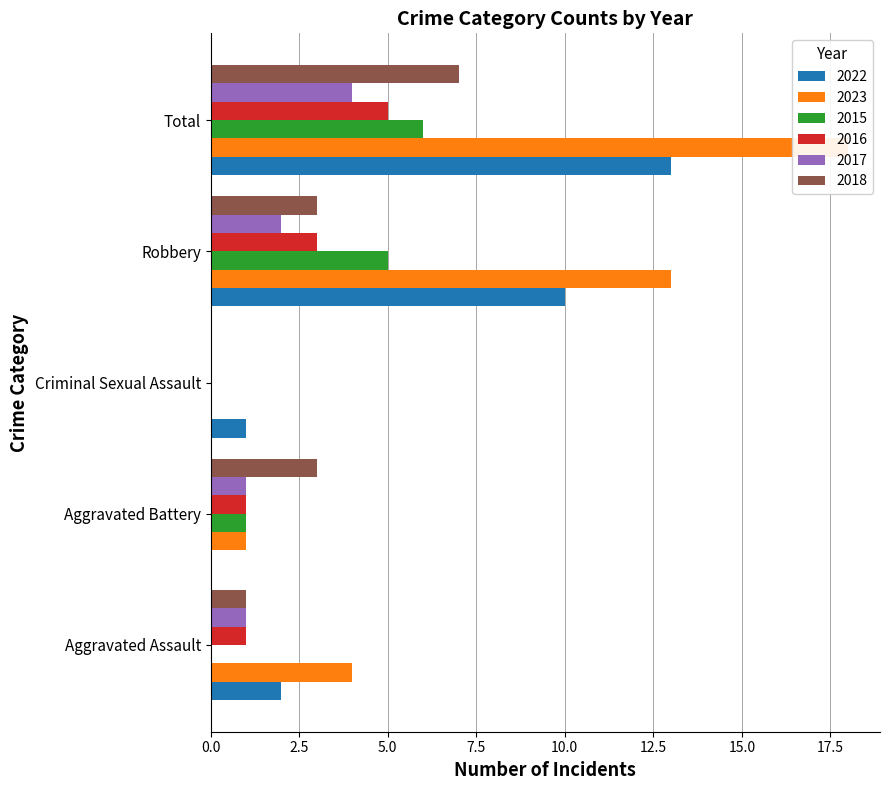

Which series has the widest spread of values?

2023